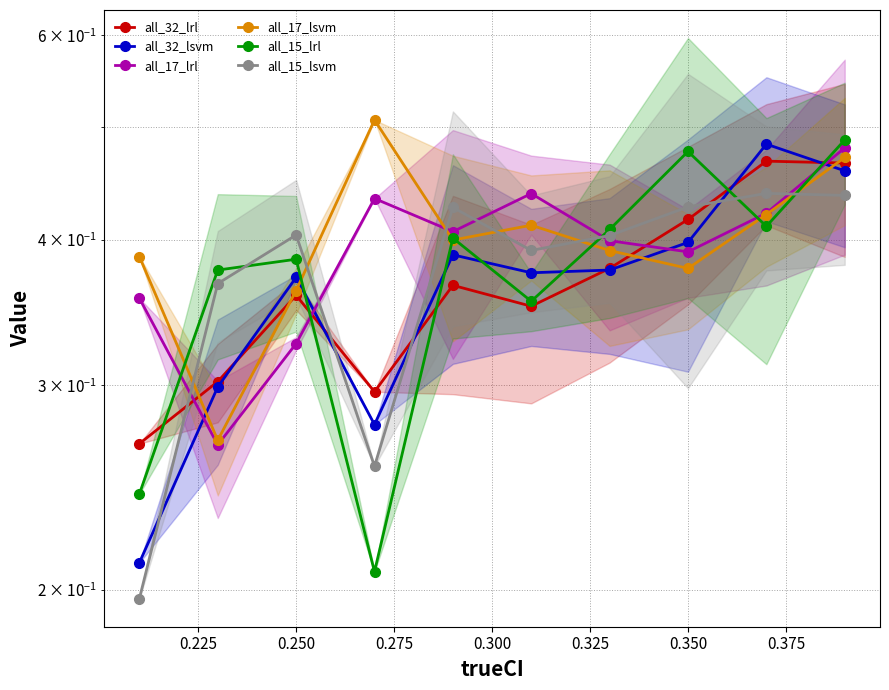

In all_17_lrl, how many points are lower than both neighbors (excluding endpoints)?

3